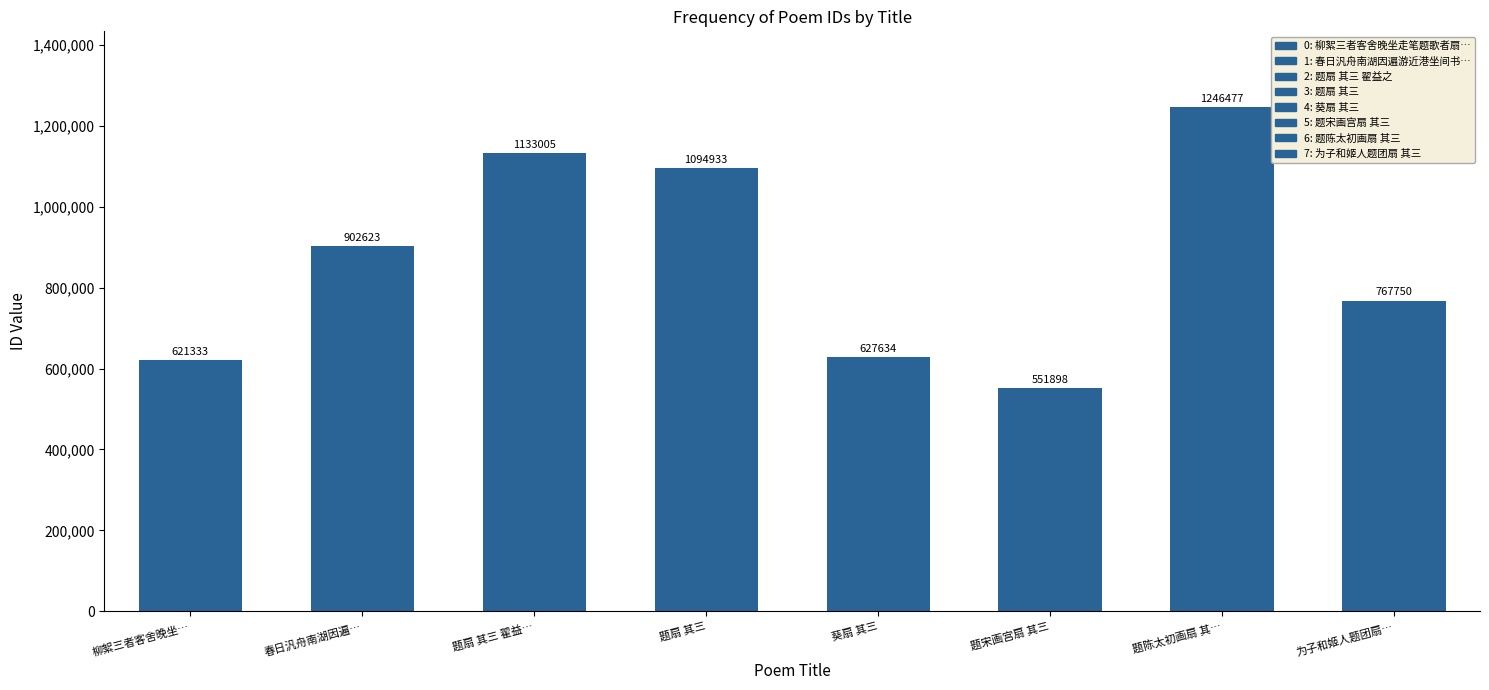

Rank the categories by value from lowest to highest.

题宋画宫扇 其三, 柳絮三者客舍晚坐…, 葵扇 其三, 为子和姬人题团扇…, 春日汎舟南湖因遍…, 题扇 其三, 题扇 其三 翟益…, 题陈太初画扇 其…